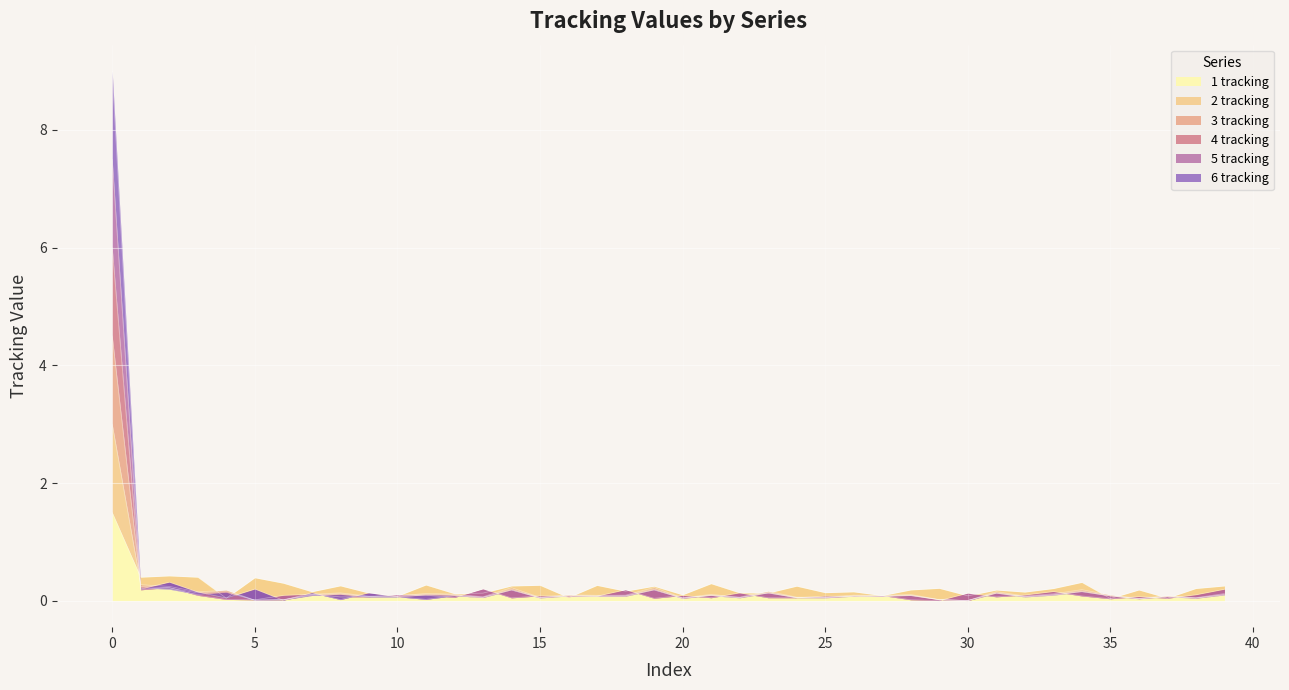

Which series has the largest range (max minus min)?

6 tracking